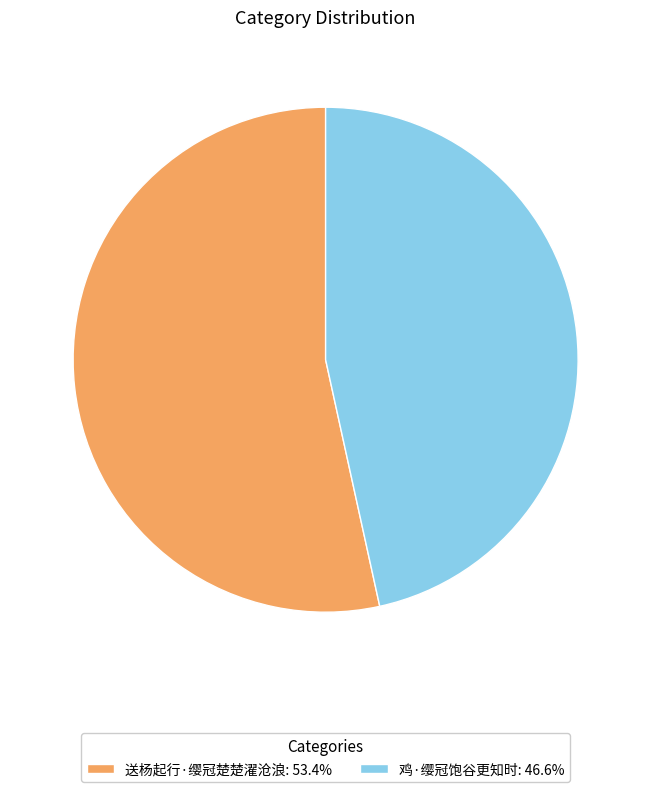

Is it true that 送杨起行·缨冠楚楚濯沧浪 is 53% of the pie?

True